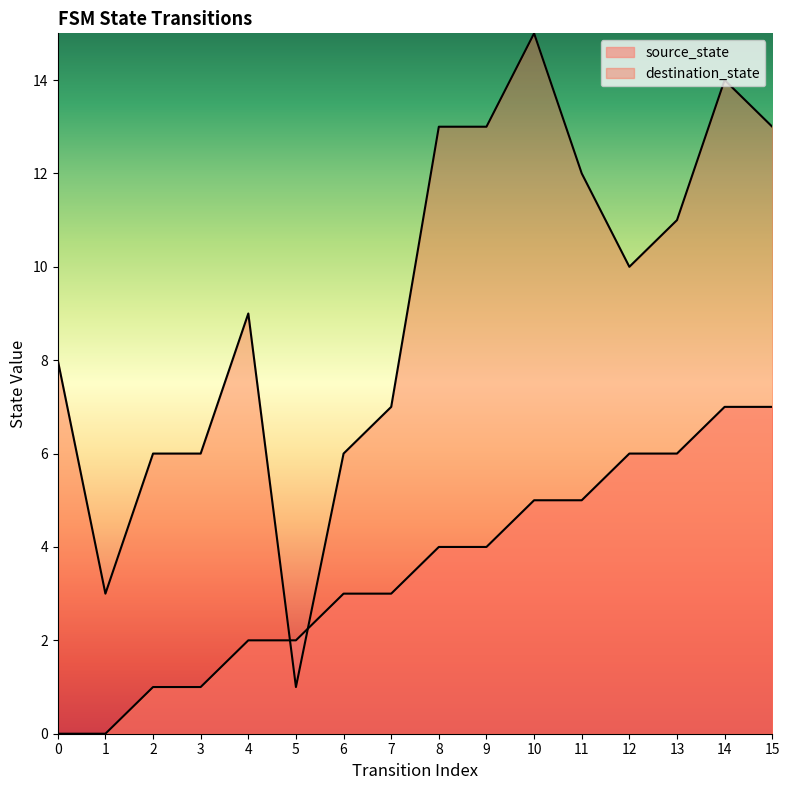

Is the value of destination_state at 0 greater than the value of source_state at 1?

Yes